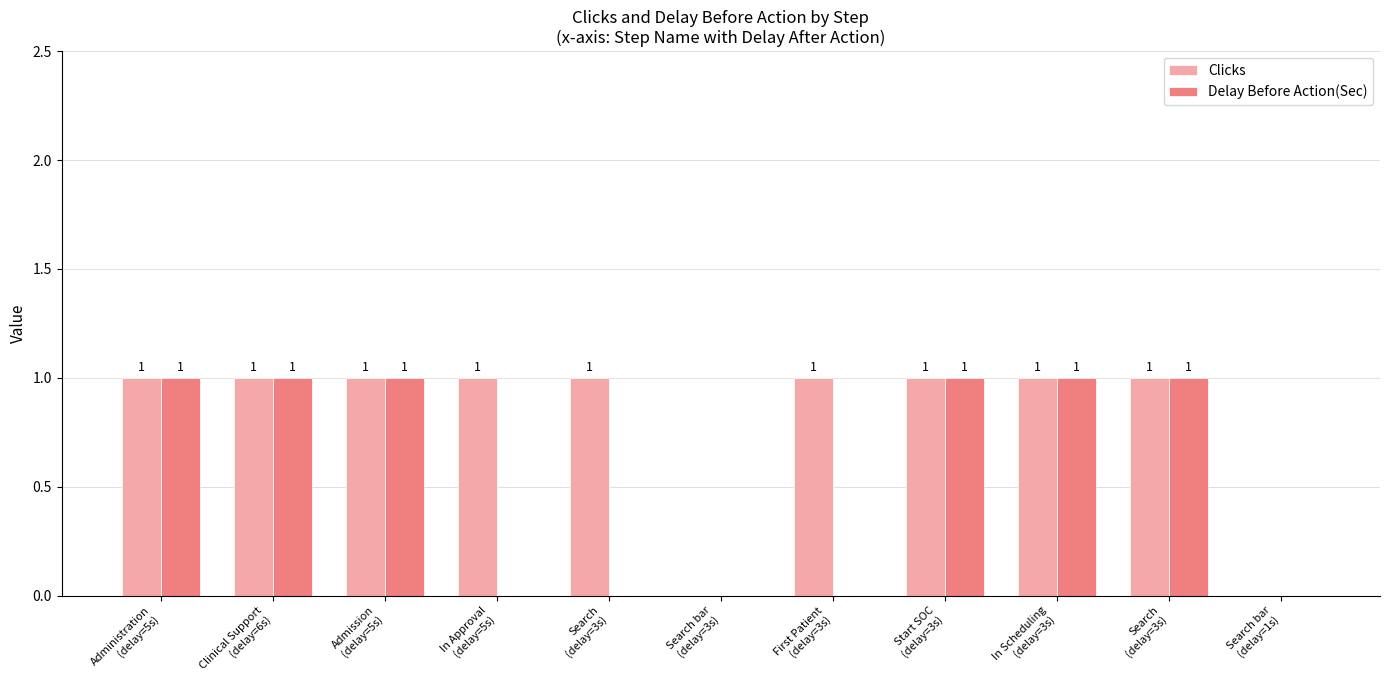

At which category is the sum across all series the highest?

Administration
(delay=5s)